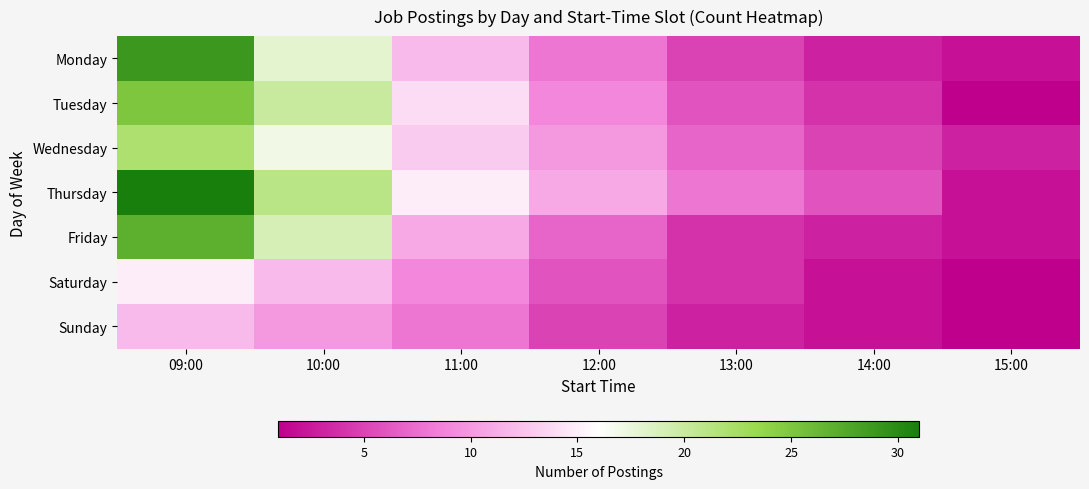

Reading left to right, list all the values displayed in this chart.

Monday: 09:00=29	10:00=18	11:00=12	12:00=8	13:00=5	14:00=3	15:00=2
Tuesday: 09:00=25	10:00=20	11:00=14	12:00=9	13:00=6	14:00=4	15:00=1
Wednesday: 09:00=22	10:00=17	11:00=13	12:00=10	13:00=7	14:00=5	15:00=3
Thursday: 09:00=31	10:00=21	11:00=15	12:00=11	13:00=8	14:00=6	15:00=2
Friday: 09:00=27	10:00=19	11:00=11	12:00=7	13:00=4	14:00=3	15:00=2
Saturday: 09:00=15	10:00=12	11:00=9	12:00=6	13:00=4	14:00=2	15:00=1
Sunday: 09:00=12	10:00=10	11:00=8	12:00=5	13:00=3	14:00=2	15:00=1